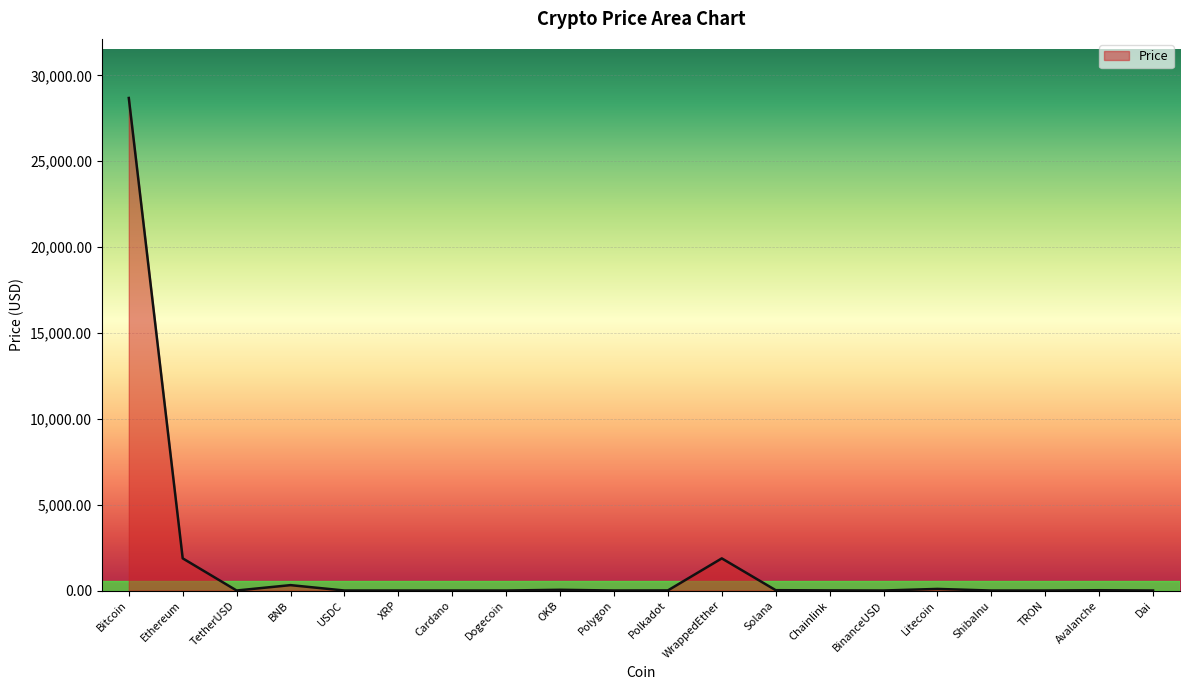

The value at WrappedEther is 1872.1. True or false?

True